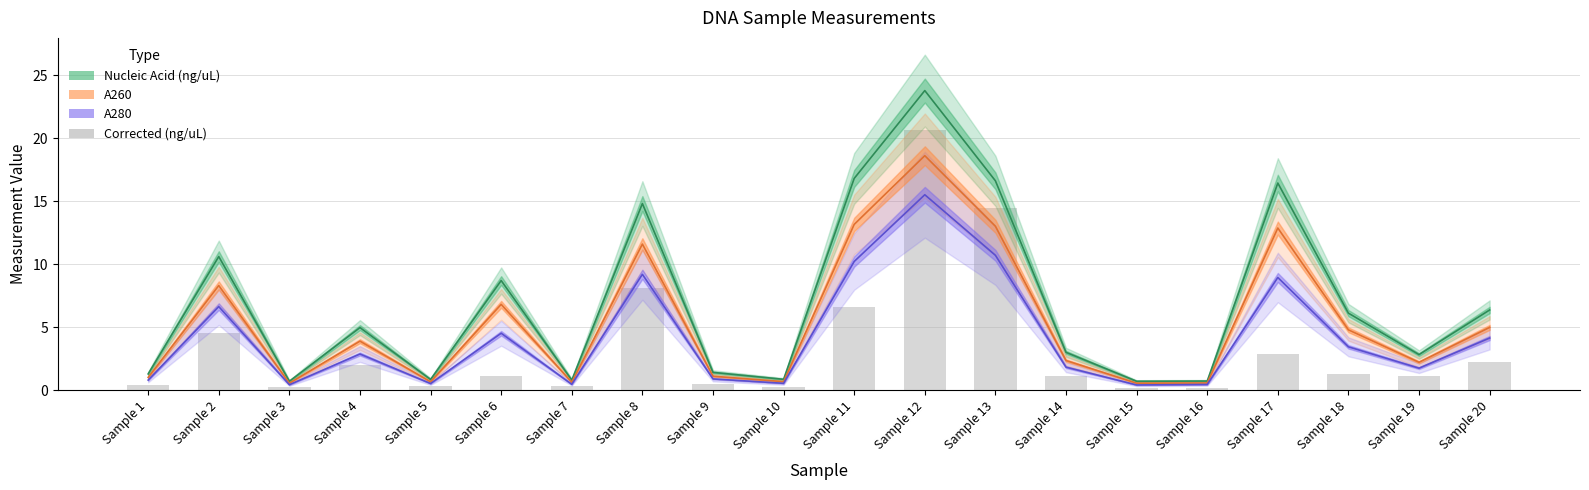

At which category is the sum across all series the highest?

Sample 12